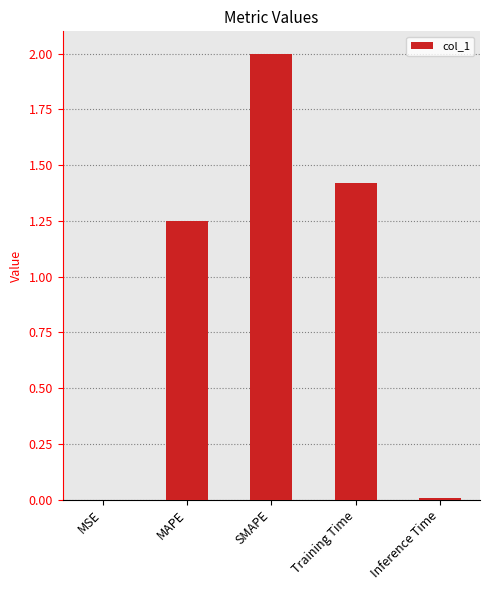

How many series are shown in this chart?

1